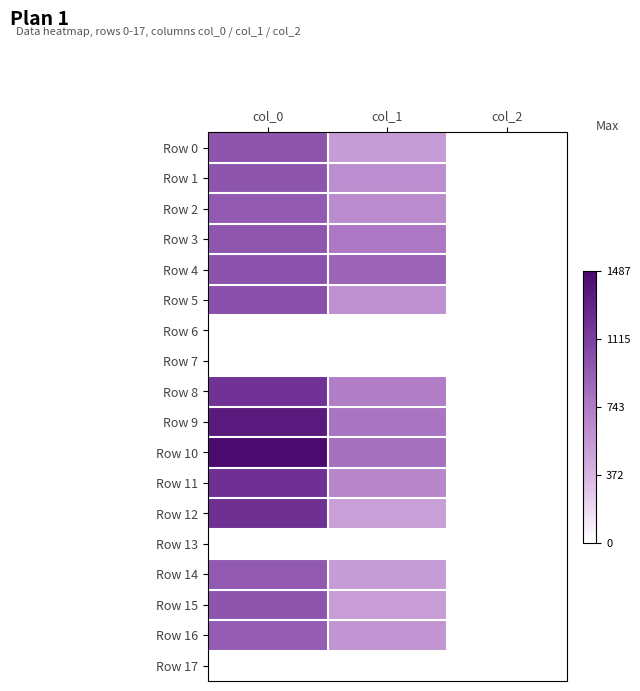

Which series has the largest range (max minus min)?

Row 10